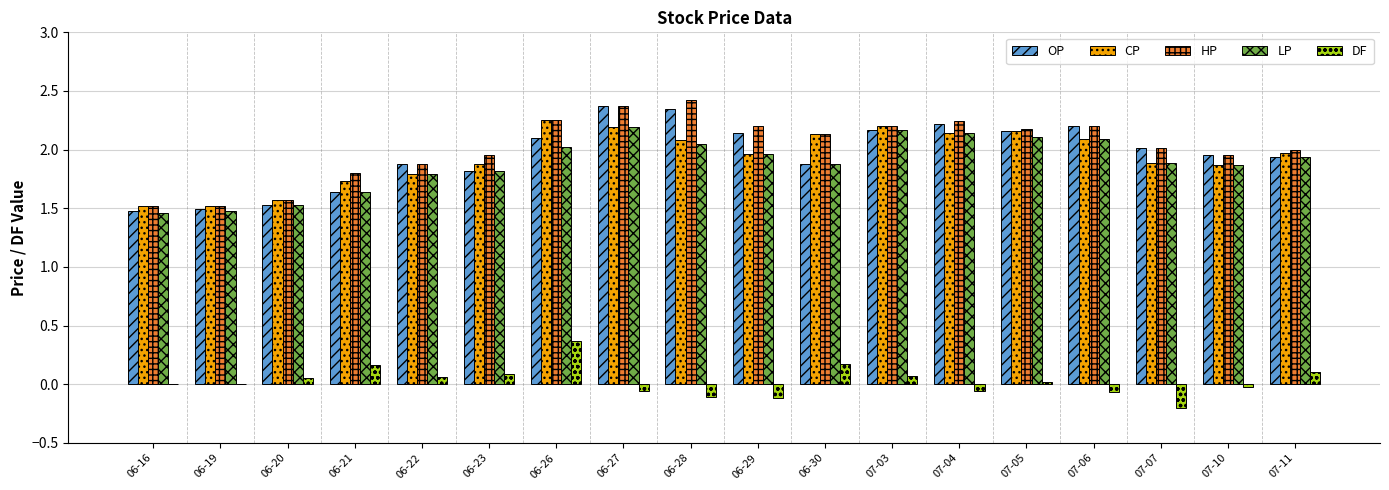

What is the sum of all OP values?

35.3